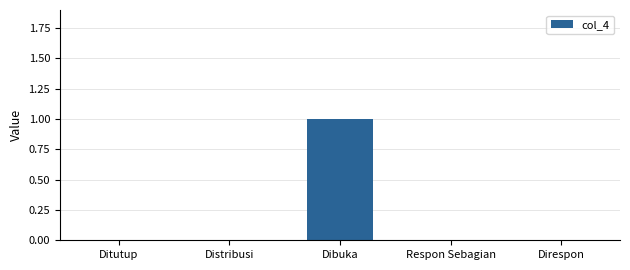

True or false: the data shows 0 at Ditutup.

True